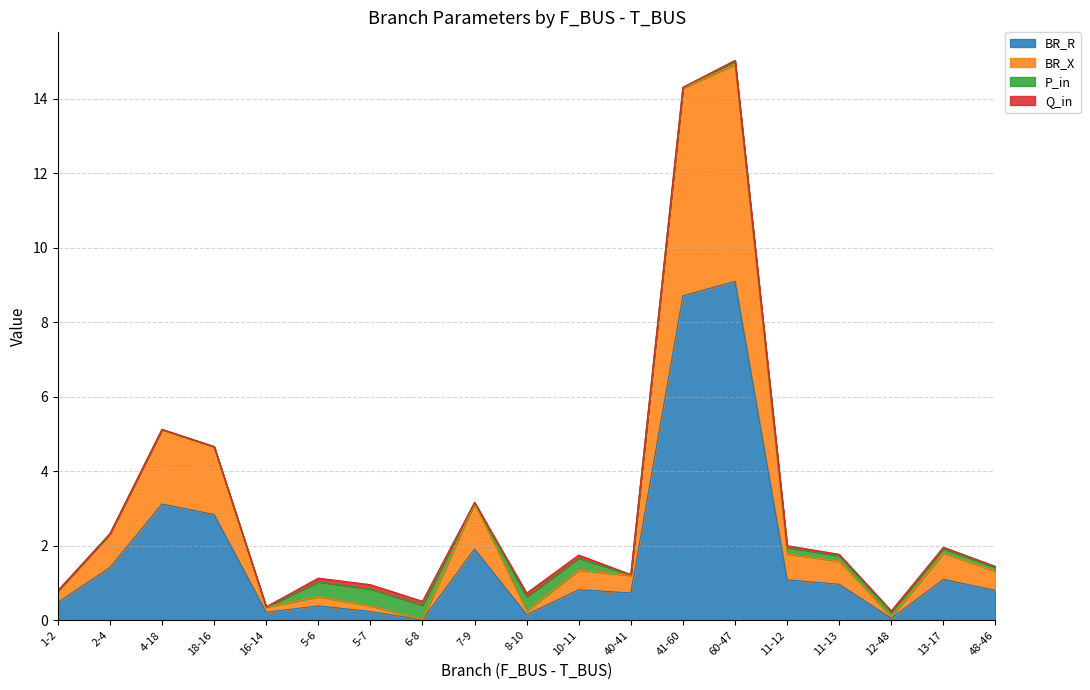

The BR_R series shows 12.3 at 41-60. True or false?

False